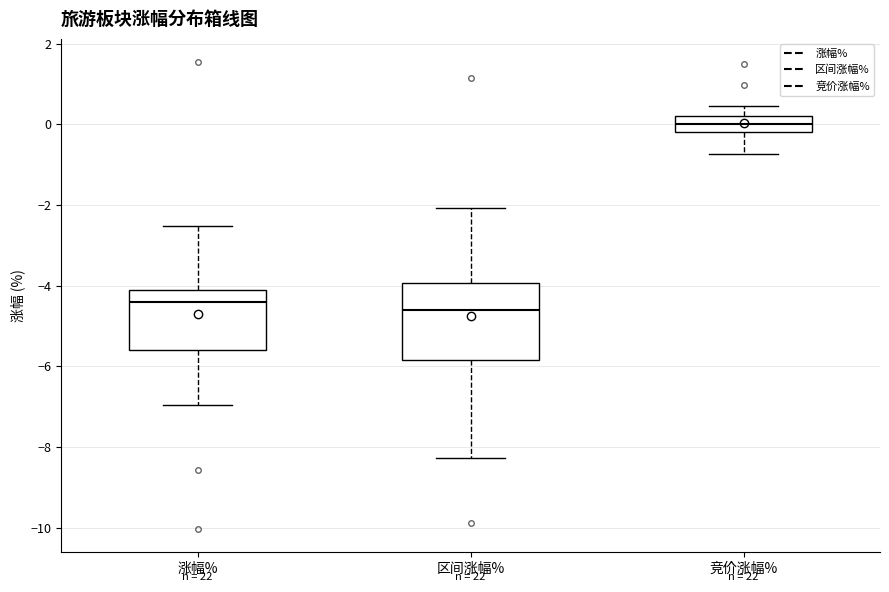

Which box's median line is the lowest?

区间涨幅%